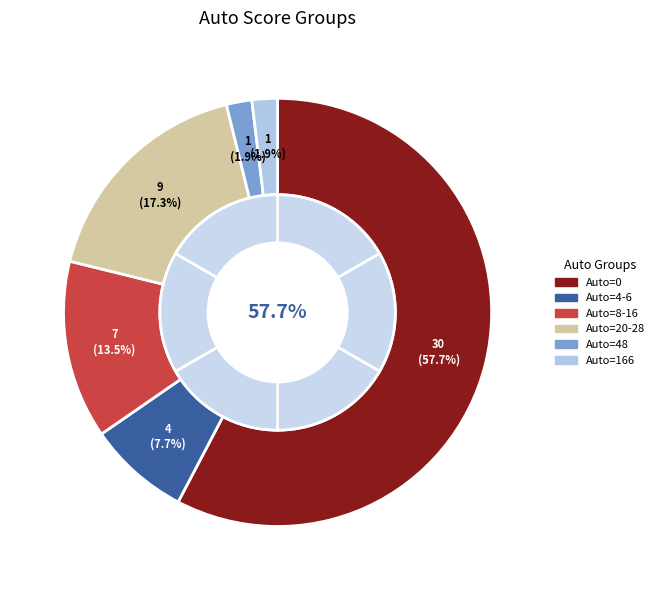

What is the smallest slice in the pie chart?

Auto=48